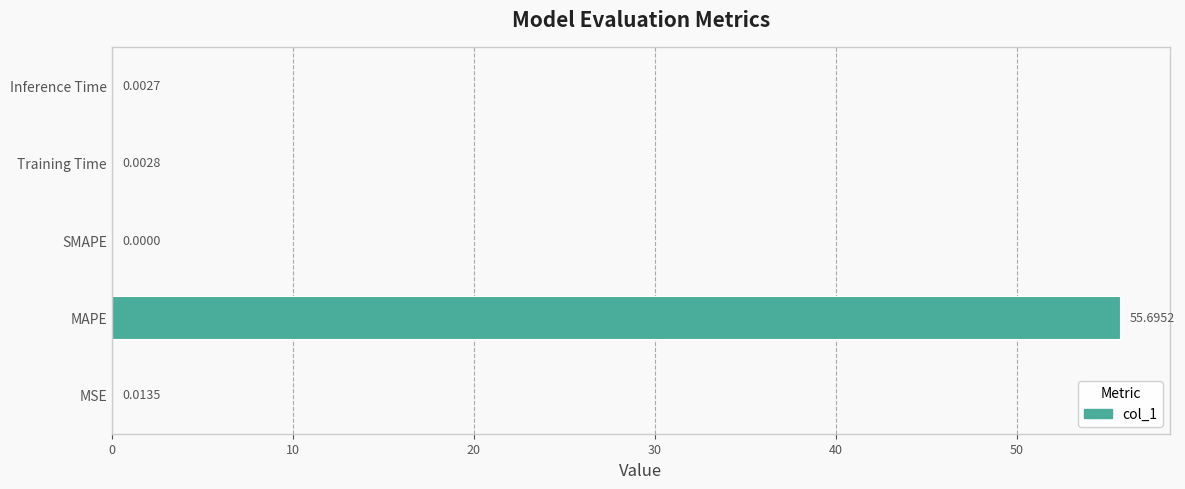

Which category has the highest value across all series?

MAPE